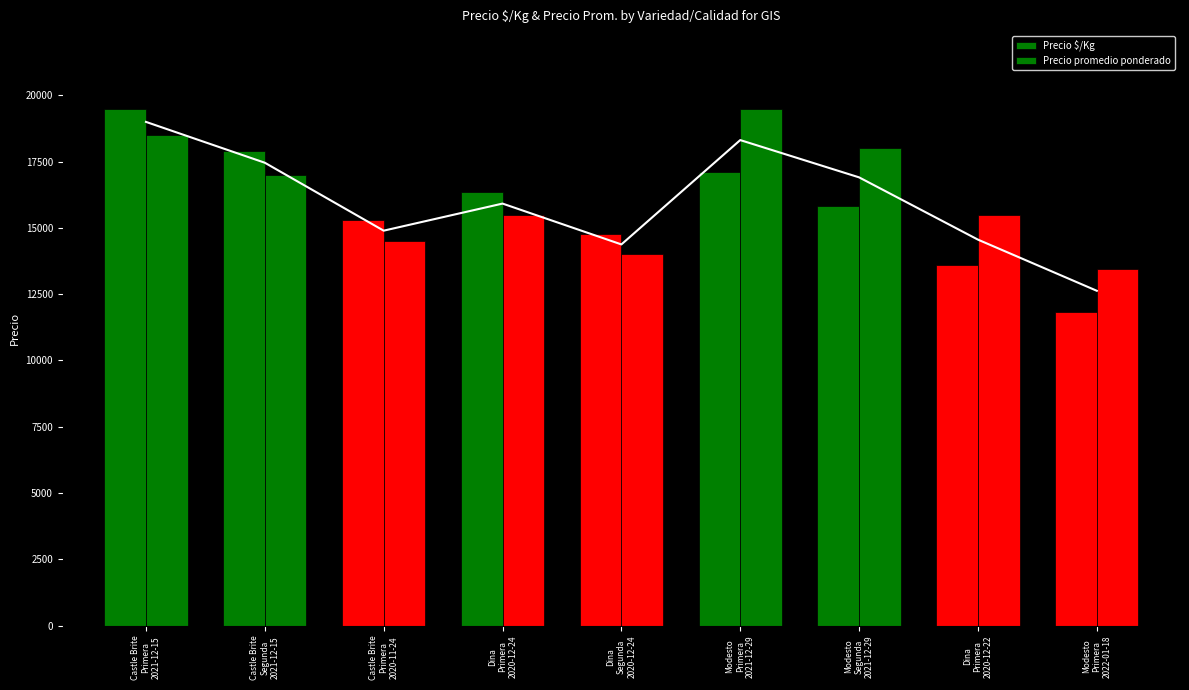

What is the label of the 9th bar from the right?

Castle Brite
Primera
2021-12-15